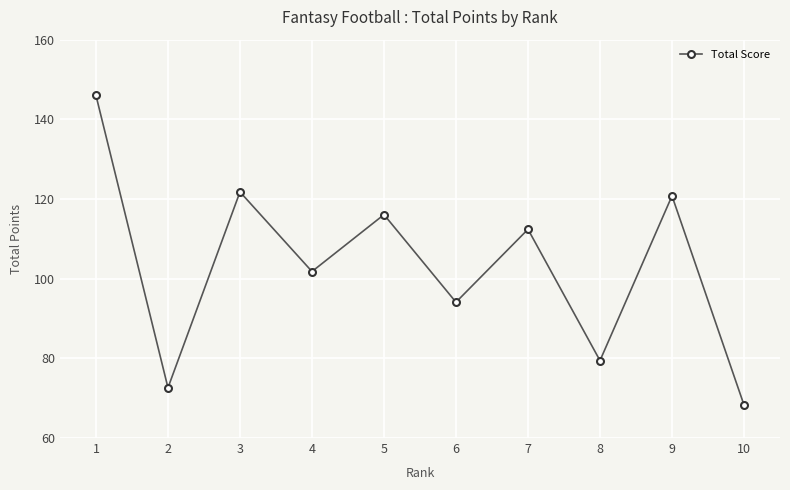

What is the value of the 7th point from the left?

112.4